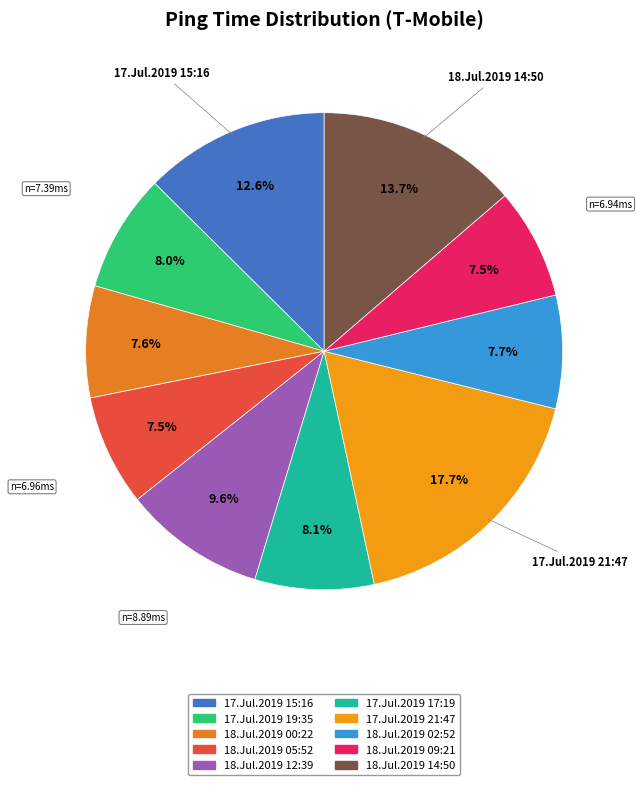

How many segments does this pie chart have?

10